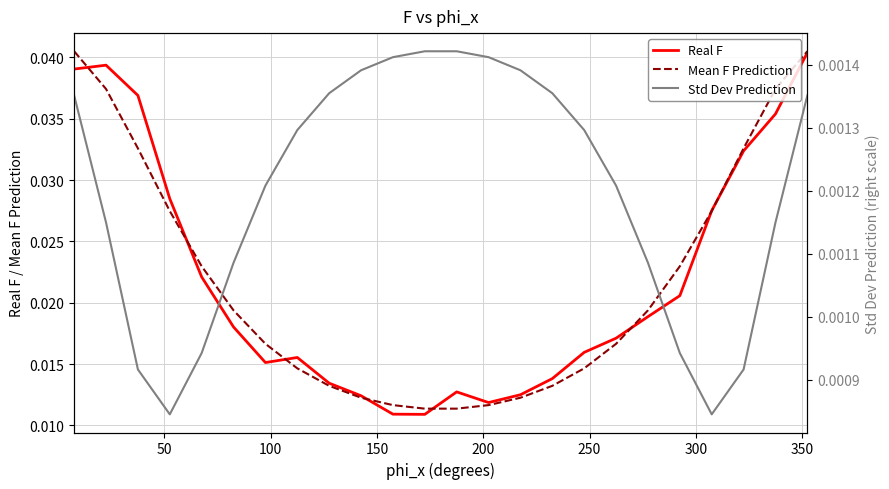

True or false: Mean F Prediction and Std Dev Prediction intersect in this chart.

False